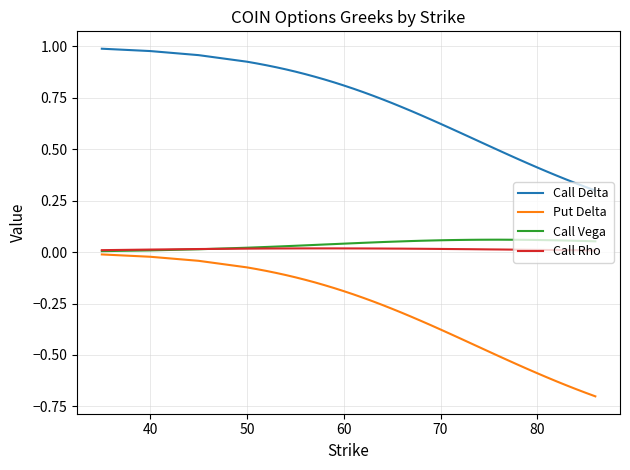

Which series has the largest range (max minus min)?

Put Delta